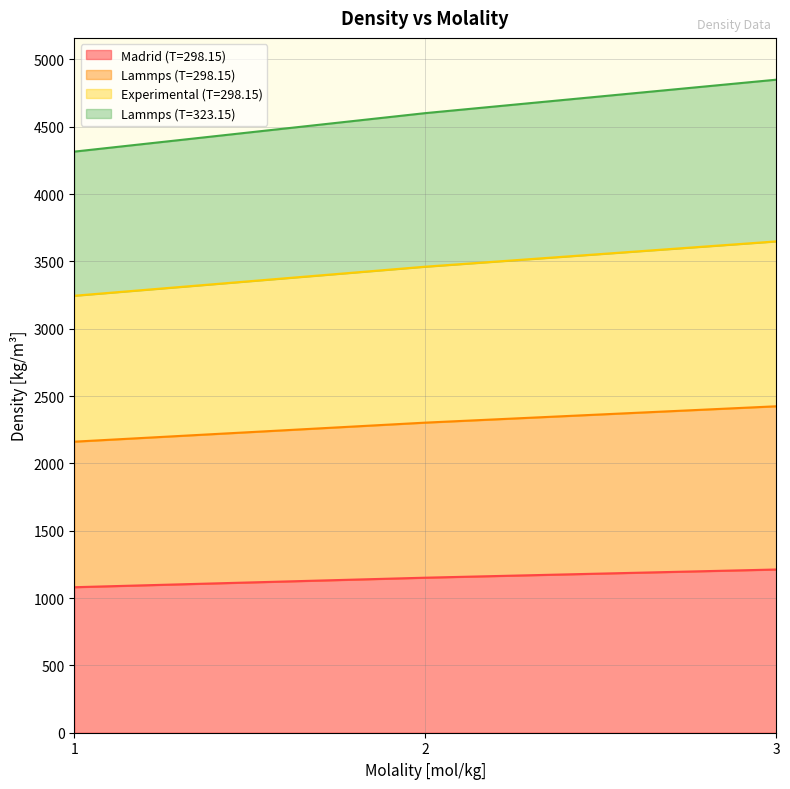

What is the value of the Experimental (T=298.15) point at the 2nd from the left?

3460.9